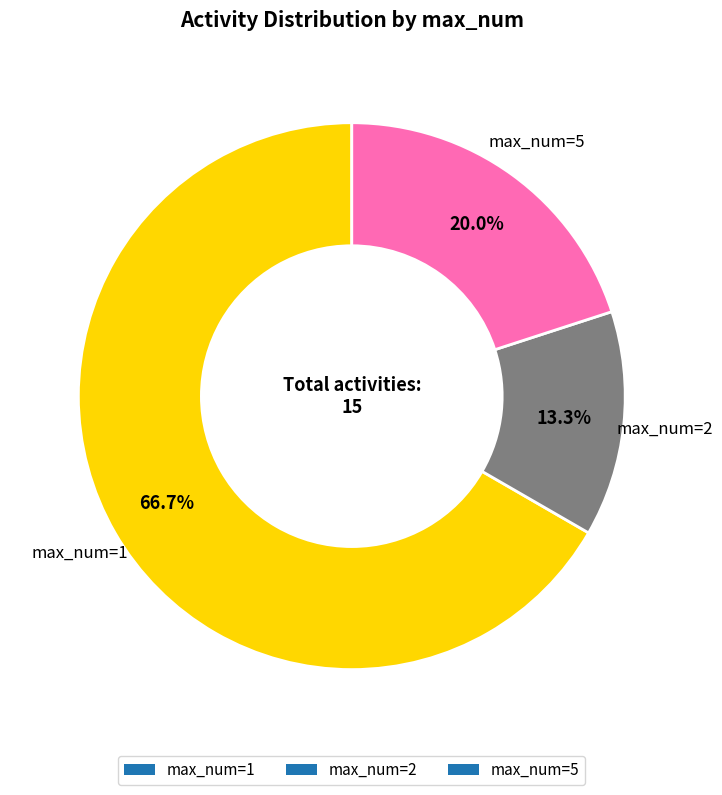

What is the smallest slice in the pie chart?

max_num=2